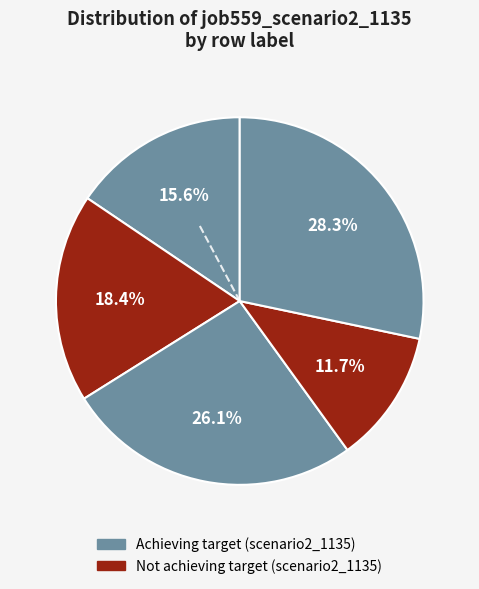

How many segments does this pie chart have?

5